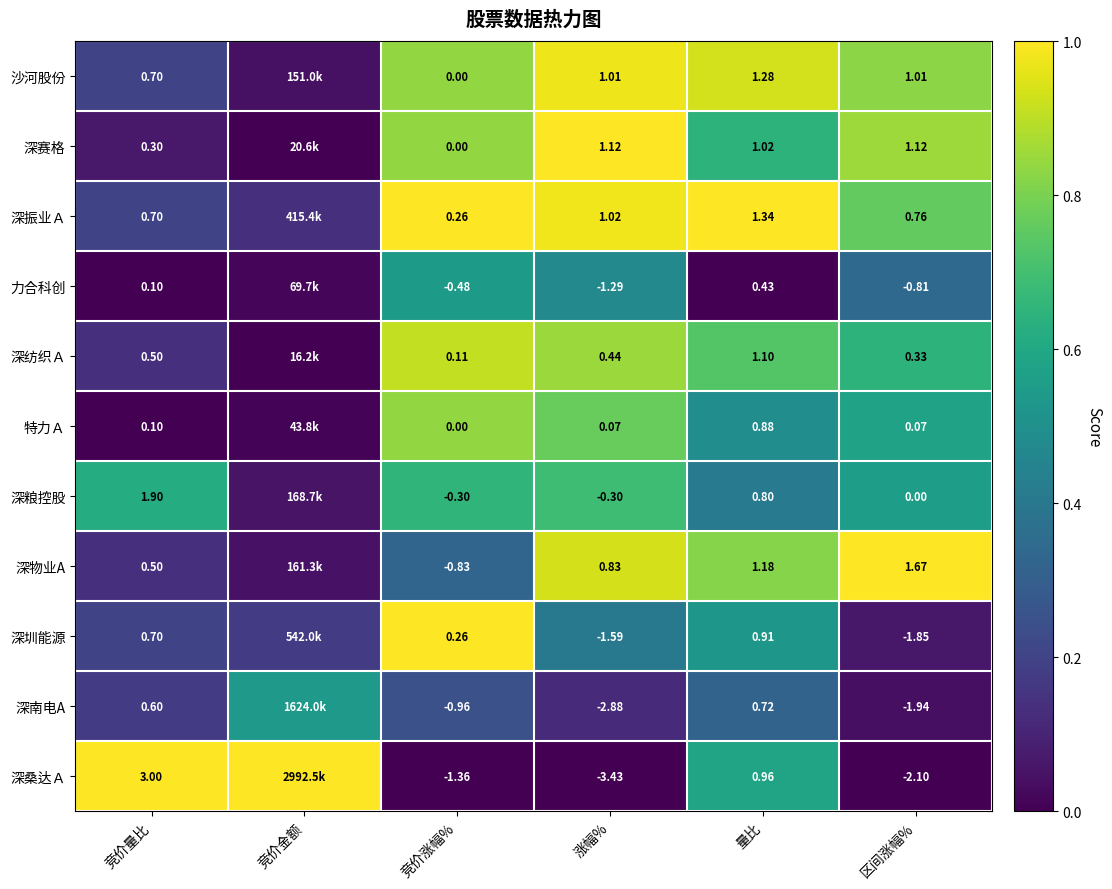

Rank the series at 量比 from lowest to highest value.

力合科创, 深南电A, 深粮控股, 特力Ａ, 深圳能源, 深桑达Ａ, 深赛格, 深纺织Ａ, 深物业A, 沙河股份, 深振业Ａ